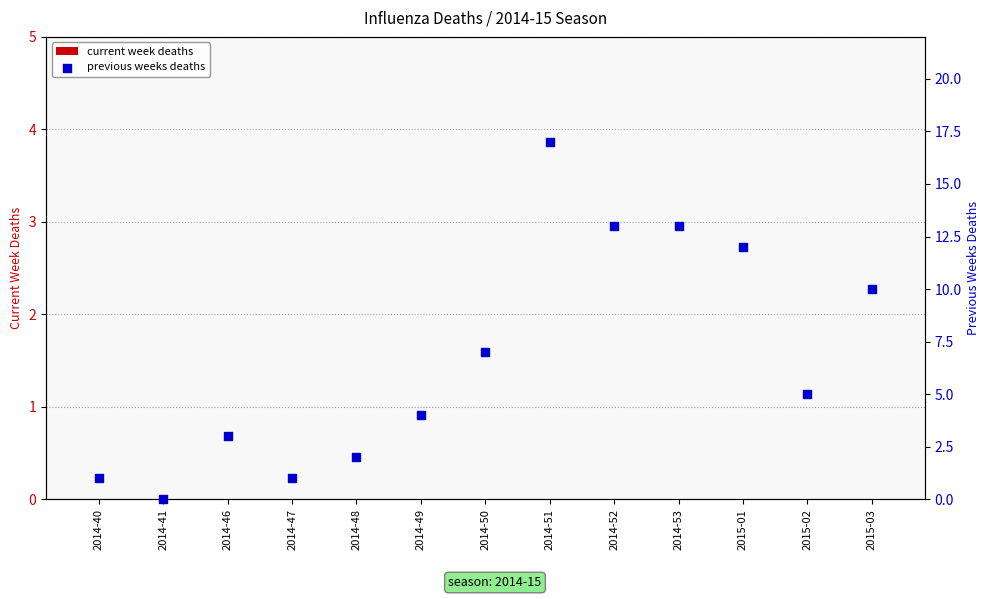

At which category is the sum across all series the highest?

2014-51